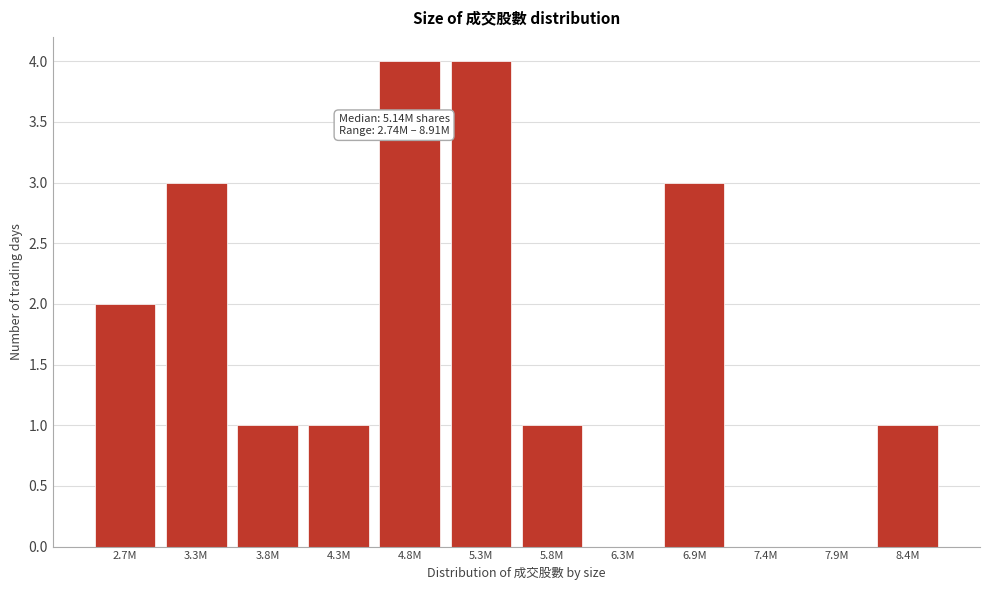

Reading left to right, what are all the values shown in this chart?

2.7M=2	3.3M=3	3.8M=1	4.3M=1	4.8M=4	5.3M=4	5.8M=1	6.3M=0	6.9M=3	7.4M=0	7.9M=0	8.4M=1